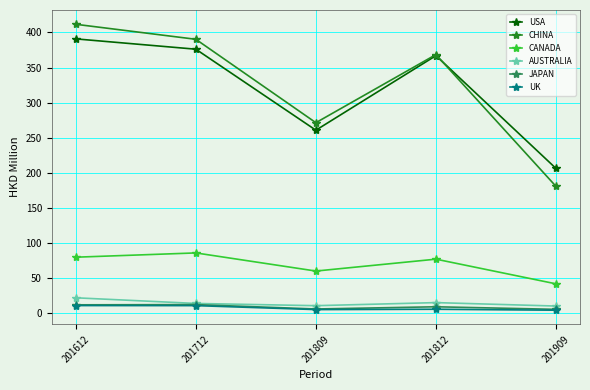

What is the difference between the highest and lowest values at 201612?

400.3